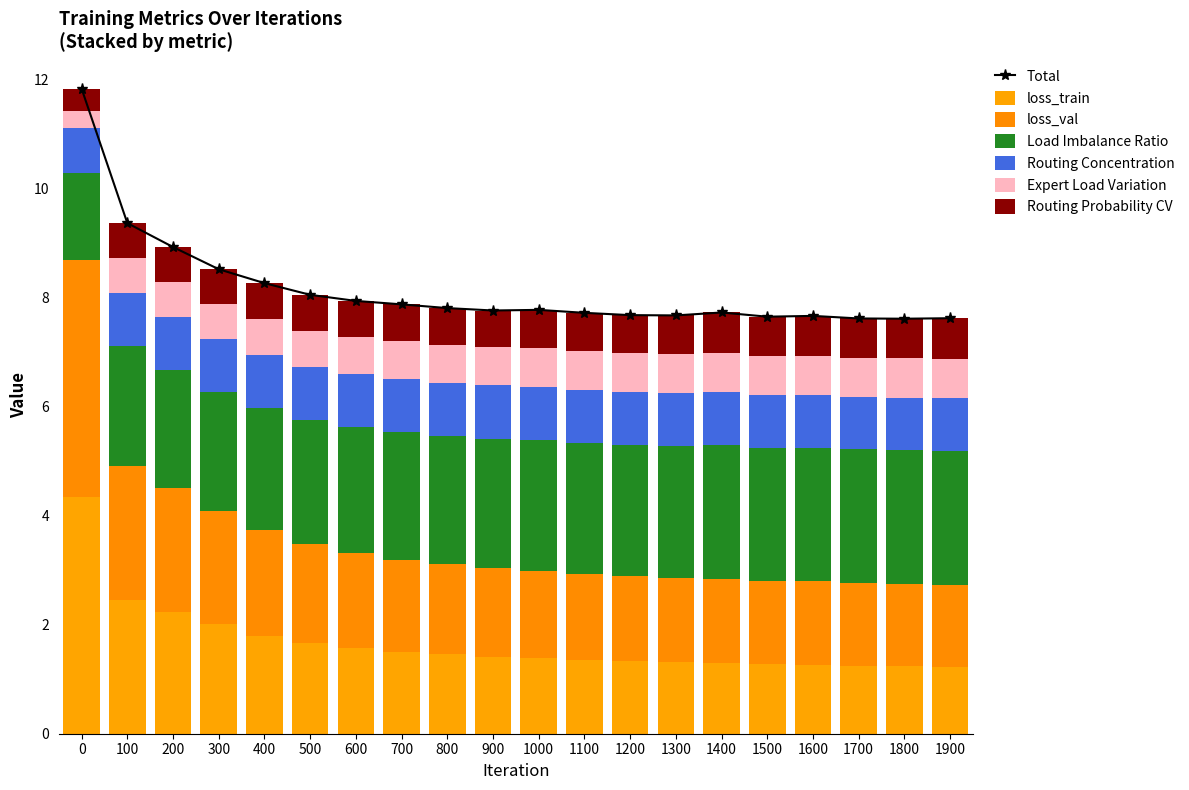

How many distinct data groups are displayed?

6